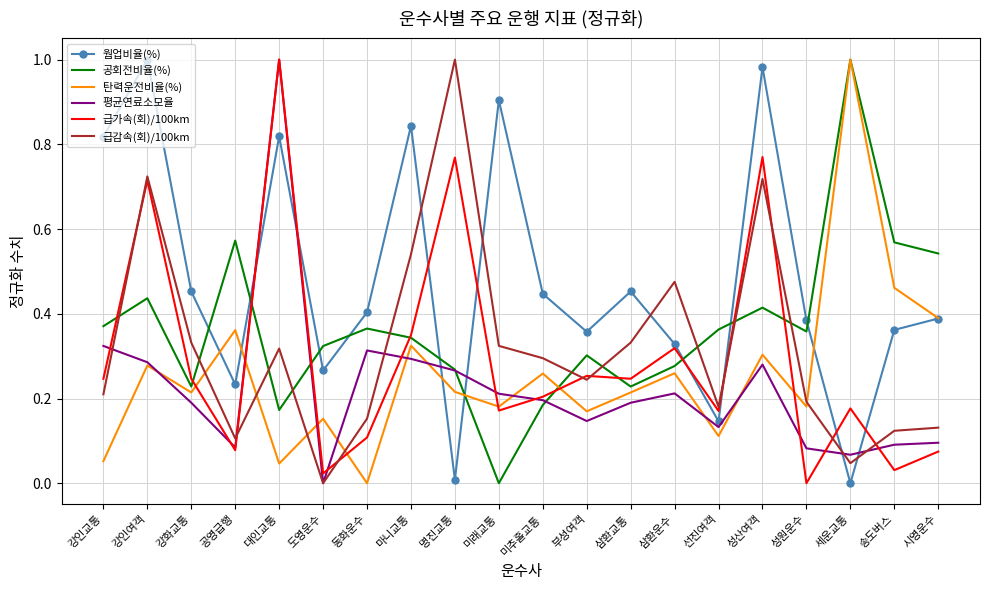

Which series ends up on top after the final intersection of 공회전비율(%) and 급가속(회)/100km?

공회전비율(%)